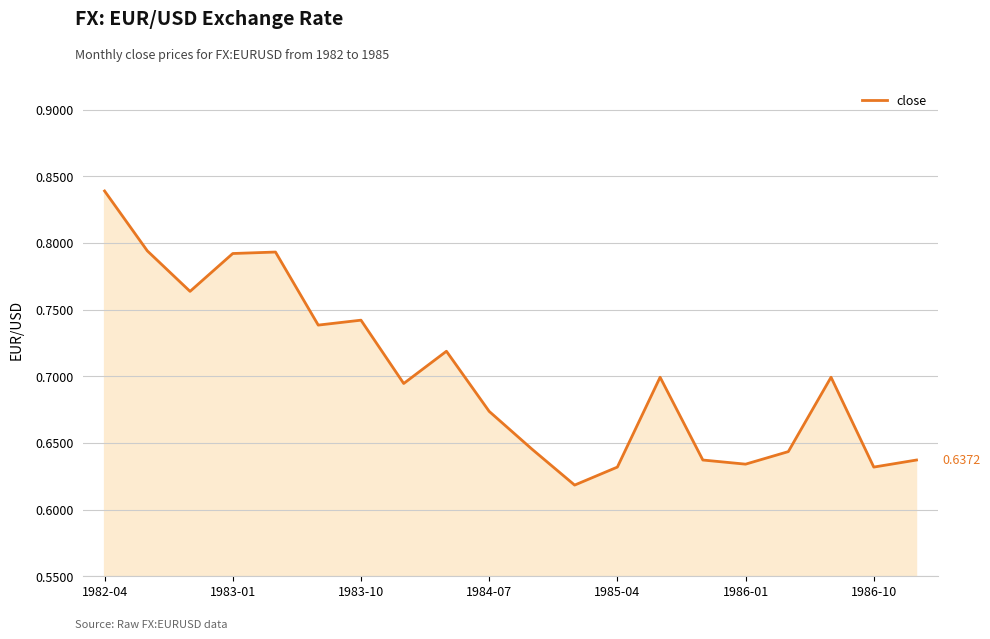

At which category does the chart reach its minimum across all series?

1985-01